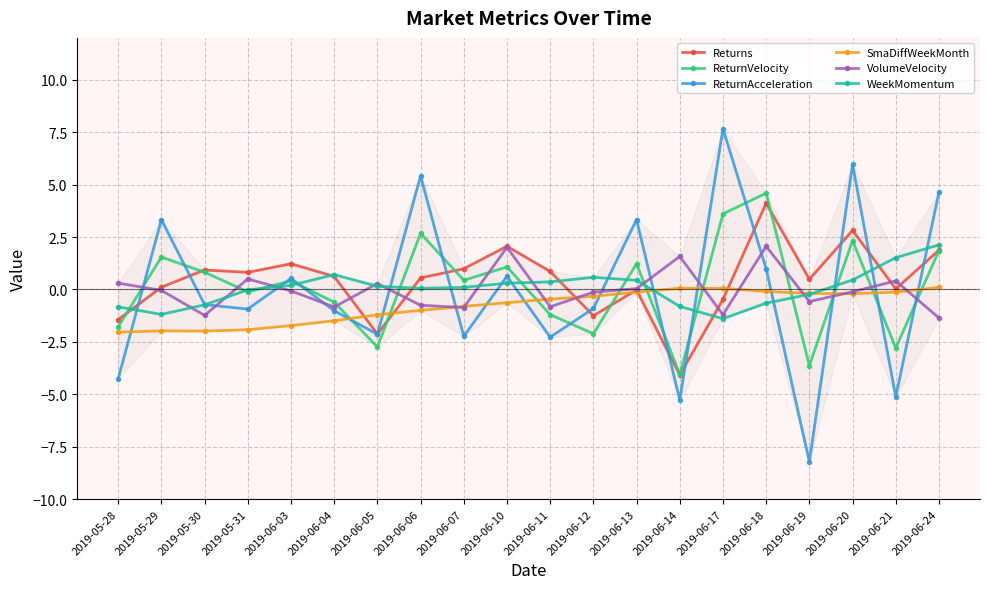

How many lines are shown in the chart?

6